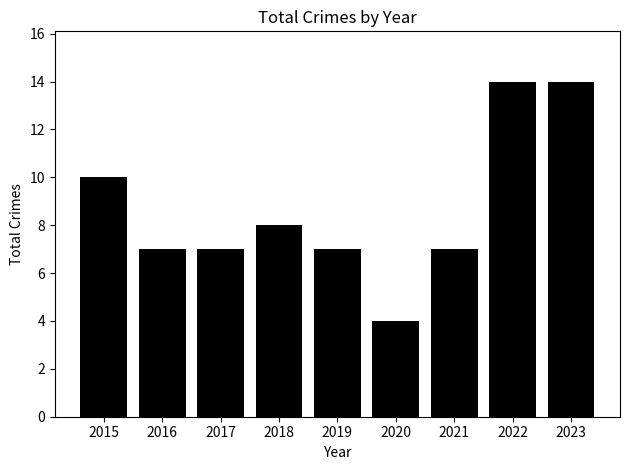

What is the value of the 6th bar from the left?

4